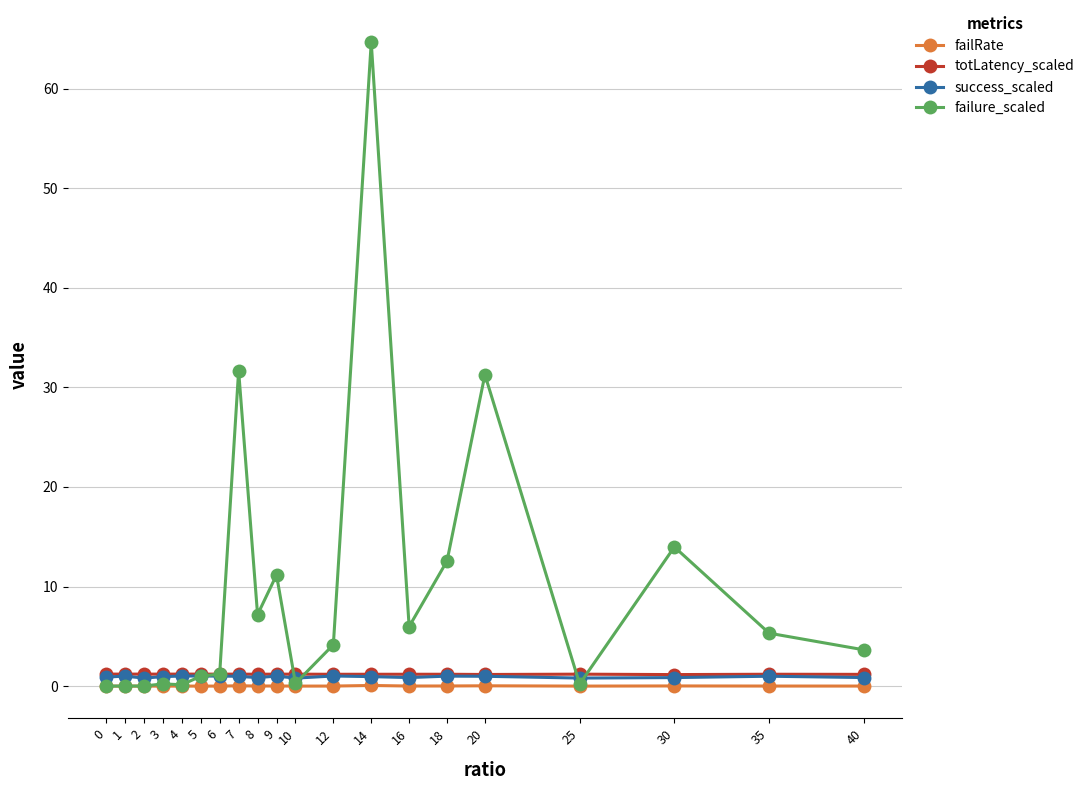

What is the greatest value displayed?

64.7